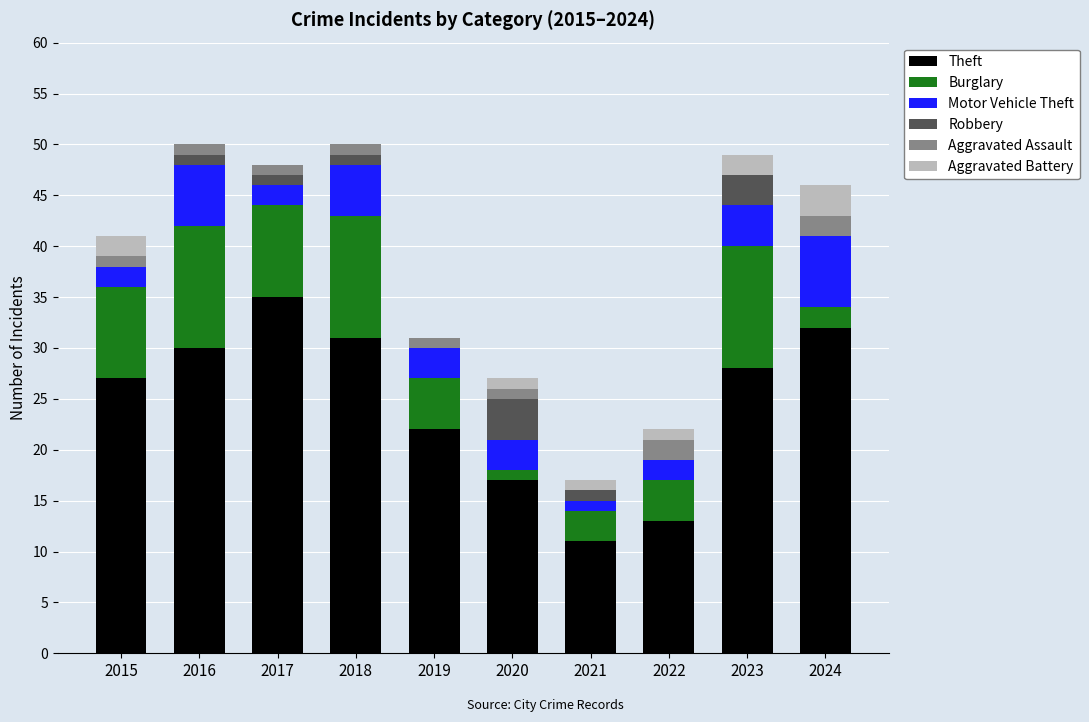

What is the maximum value for Theft?

35